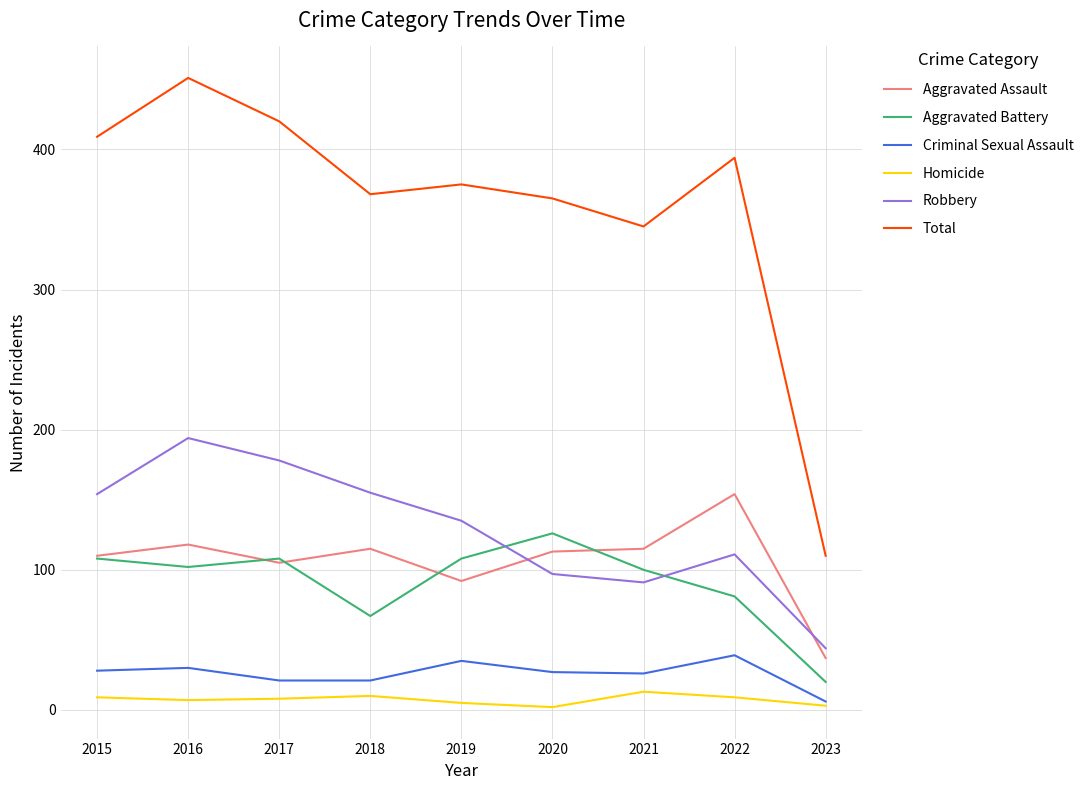

True or false: Robbery has more than 1 interior local peaks.

True